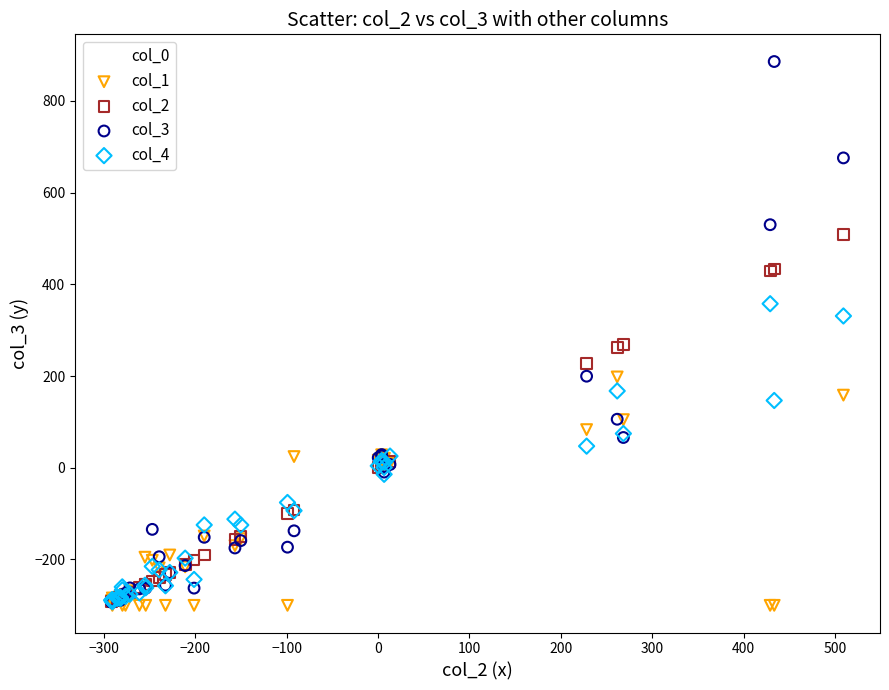

Which series has the widest spread of Y values?

col_3